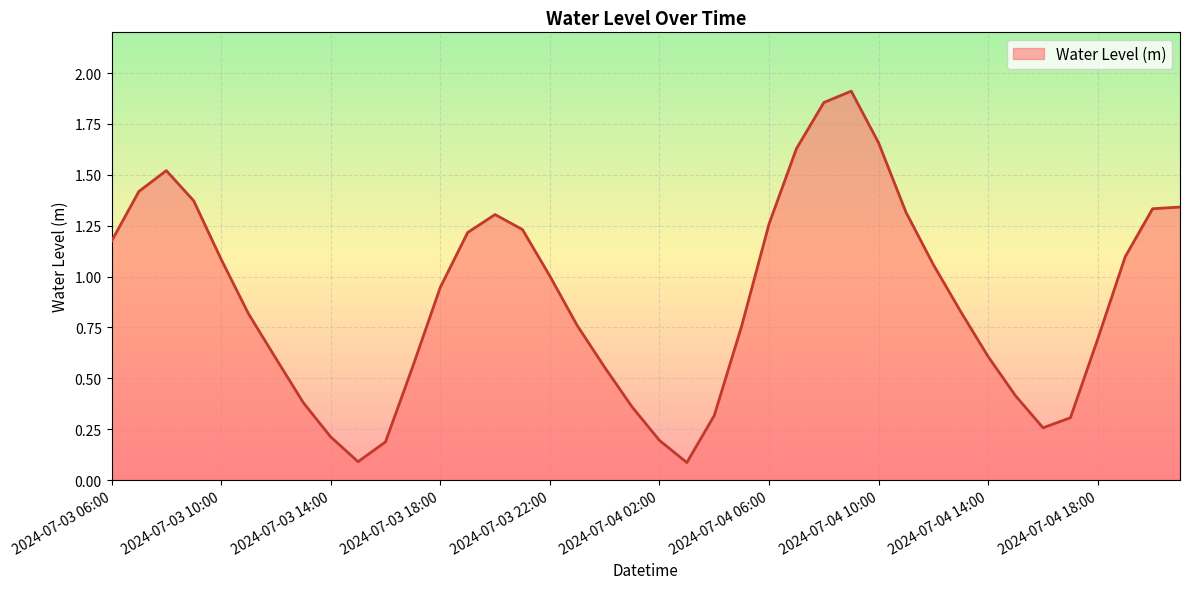

Reading left to right, extract all data points from this chart.

2024-07-03 06:00=1.2	2024-07-03 07:00=1.4	2024-07-03 08:00=1.5	2024-07-03 09:00=1.4	2024-07-03 10:00=1.1	2024-07-03 11:00=0.8	2024-07-03 12:00=0.6	2024-07-03 13:00=0.4	2024-07-03 14:00=0.2	2024-07-03 15:00=0.1	2024-07-03 16:00=0.2	2024-07-03 17:00=0.6	2024-07-03 18:00=0.9	2024-07-03 19:00=1.2	2024-07-03 20:00=1.3	2024-07-03 21:00=1.2	2024-07-03 22:00=1.0	2024-07-03 23:00=0.8	2024-07-04 00:00=0.6	2024-07-04 01:00=0.4	2024-07-04 02:00=0.2	2024-07-04 03:00=0.1	2024-07-04 04:00=0.3	2024-07-04 05:00=0.8	2024-07-04 06:00=1.3	2024-07-04 07:00=1.6	2024-07-04 08:00=1.9	2024-07-04 09:00=1.9	2024-07-04 10:00=1.7	2024-07-04 11:00=1.3	2024-07-04 12:00=1.1	2024-07-04 13:00=0.8	2024-07-04 14:00=0.6	2024-07-04 15:00=0.4	2024-07-04 16:00=0.3	2024-07-04 17:00=0.3	2024-07-04 18:00=0.7	2024-07-04 19:00=1.1	2024-07-04 20:00=1.3	2024-07-04 21:00=1.3